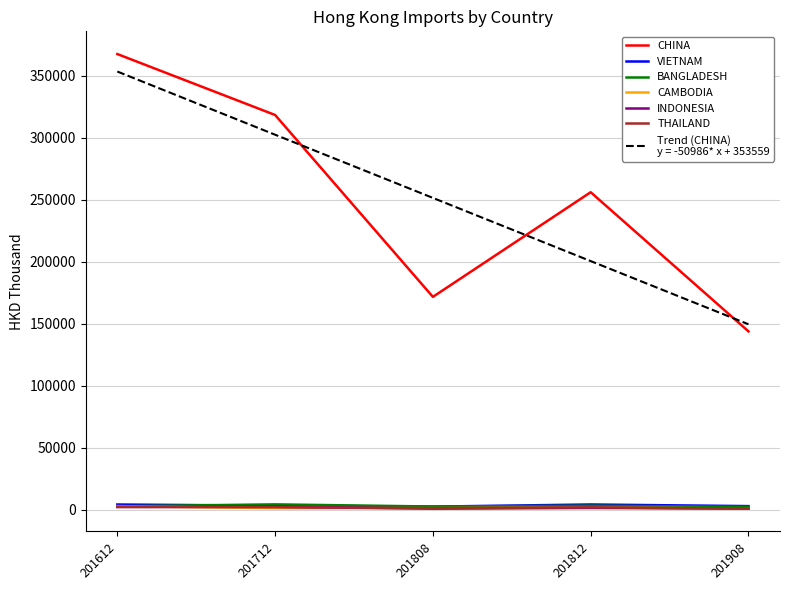

What is the total value across all series at 201908?

301427.4